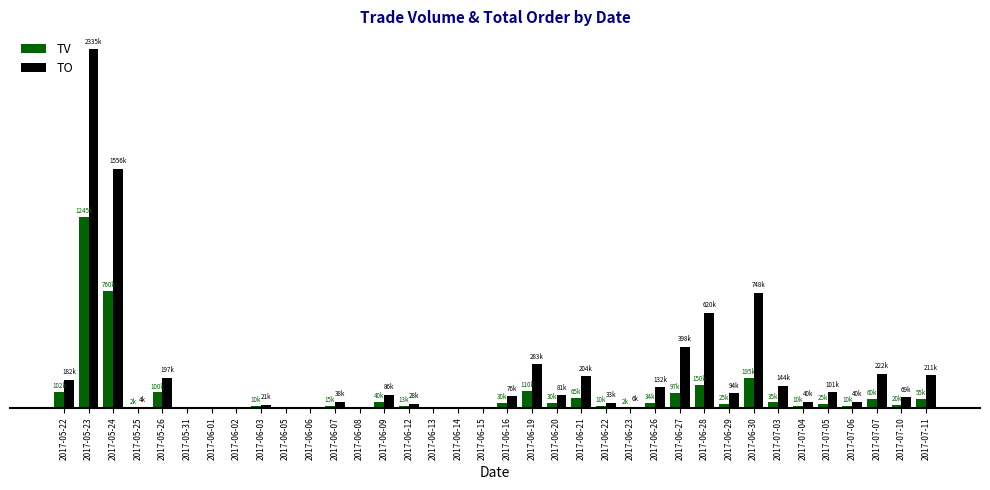

What is the approximate value of TO at 2017-06-23, to the nearest 50?

6950